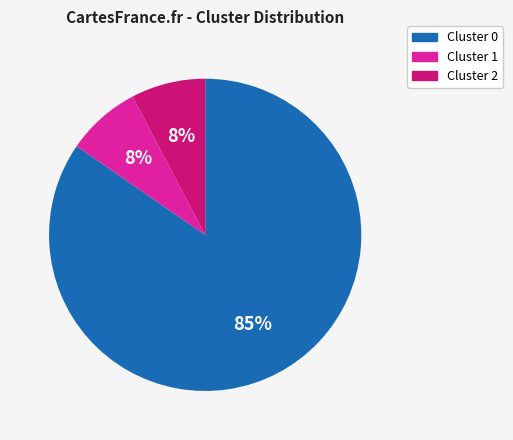

To the nearest percent, what is the average slice percentage?

33%